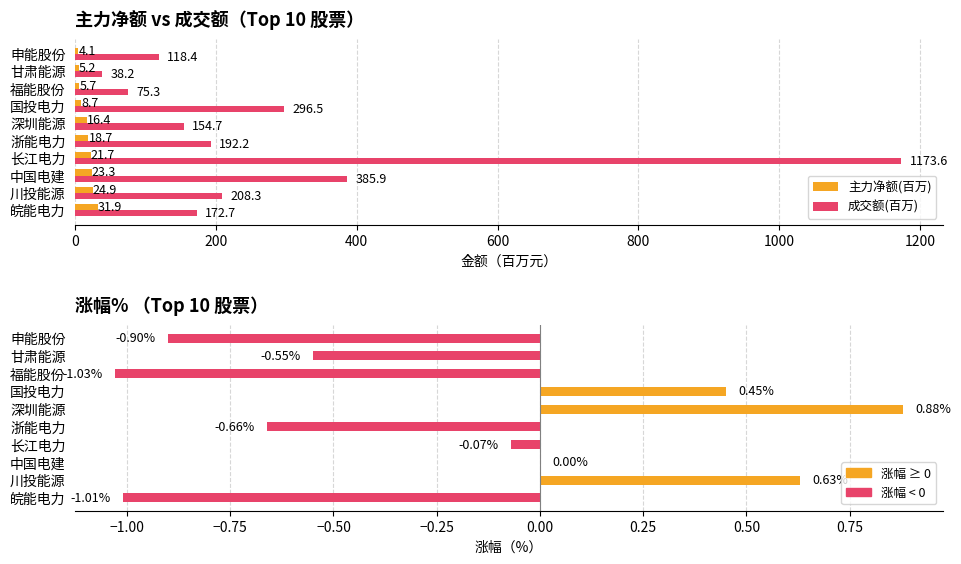

What are all the series names shown in the legend?

主力净额(百万), 成交额(百万), 涨幅%